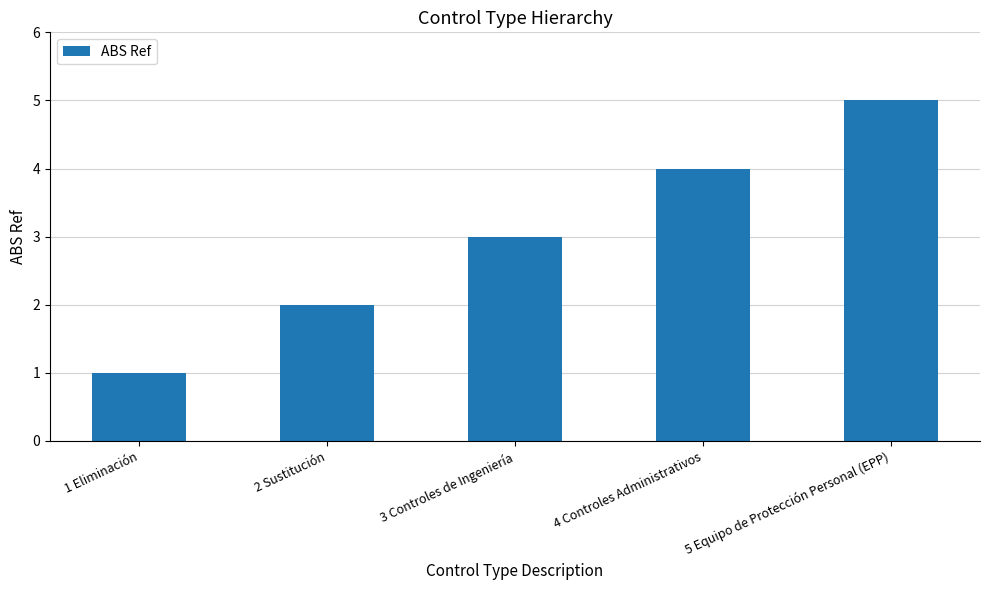

How many series are shown in this chart?

1